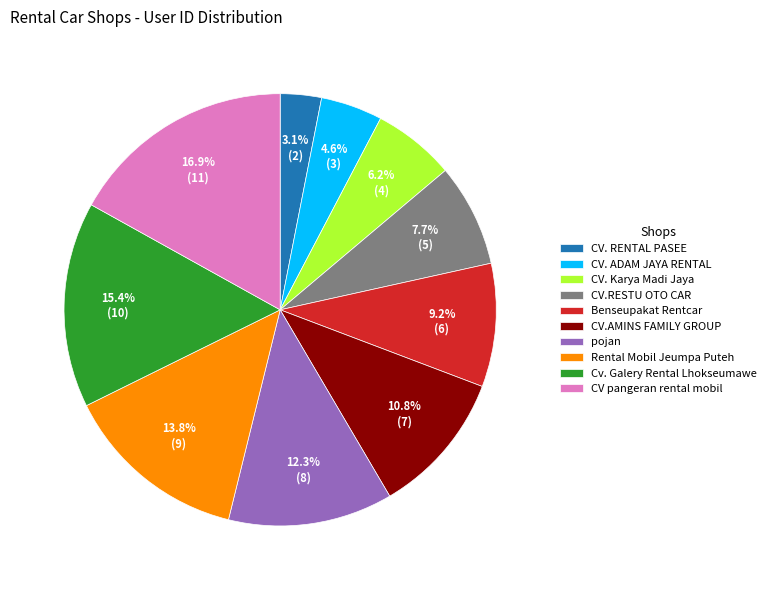

Combined, what portion of the pie is CV.RESTU OTO CAR and Rental Mobil Jeumpa Puteh?

21.5%